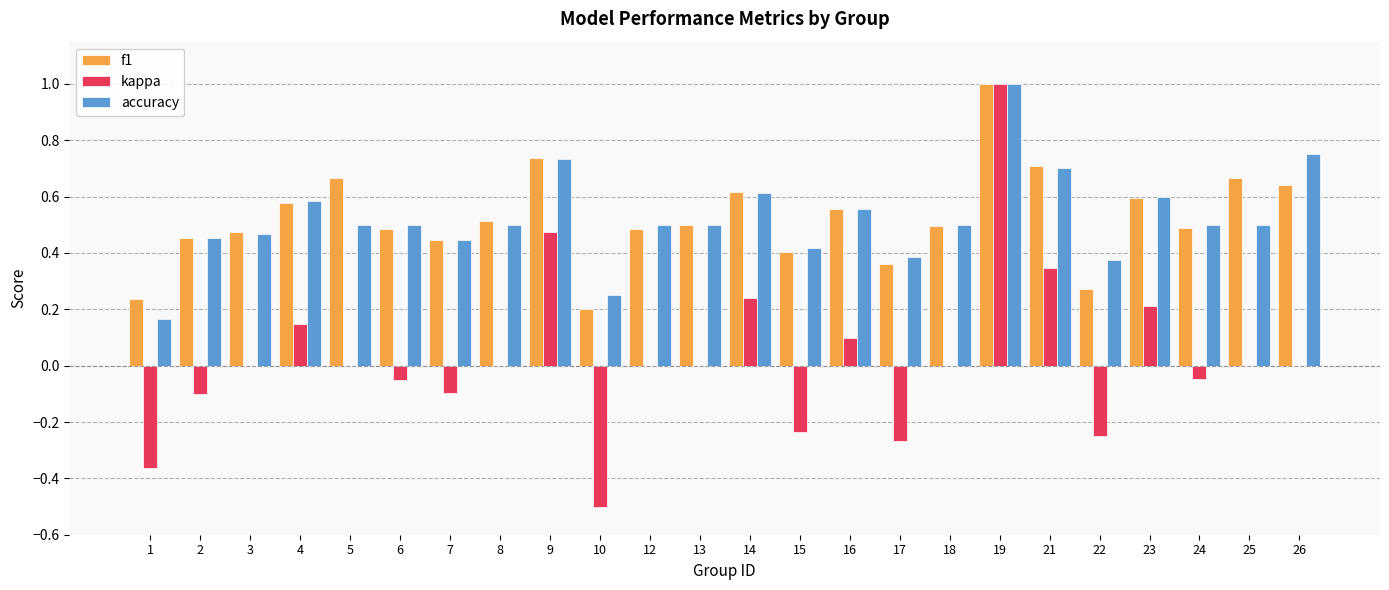

Where is f1 nearest to the value 0?

10